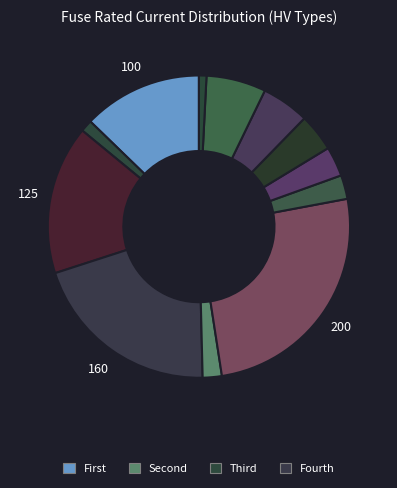

Count the number of slices in the pie.

12